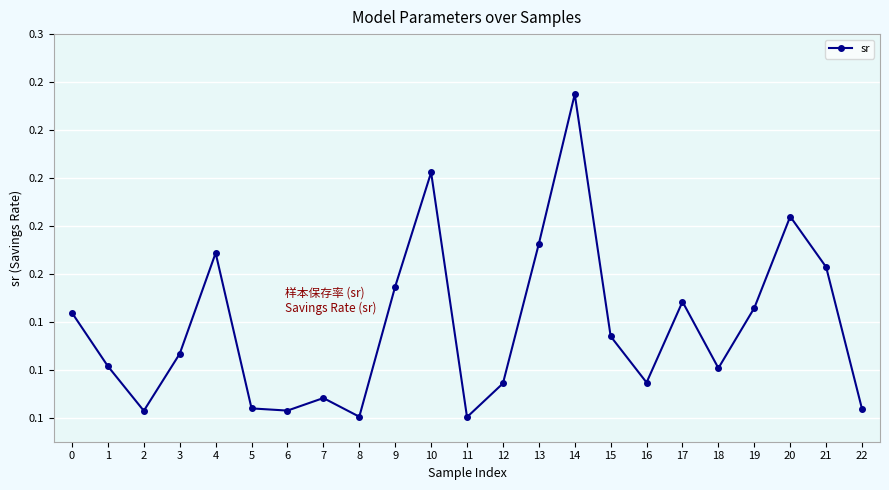

Is this an area chart (filled region under the line)?

No